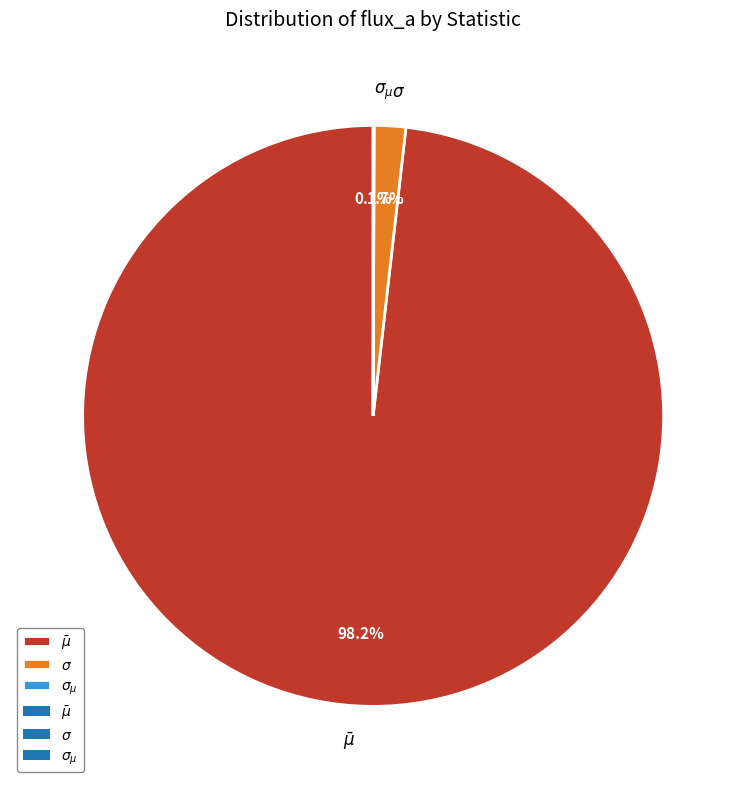

The $\bar\mu$ slice represents 98% of the pie. True or false?

True